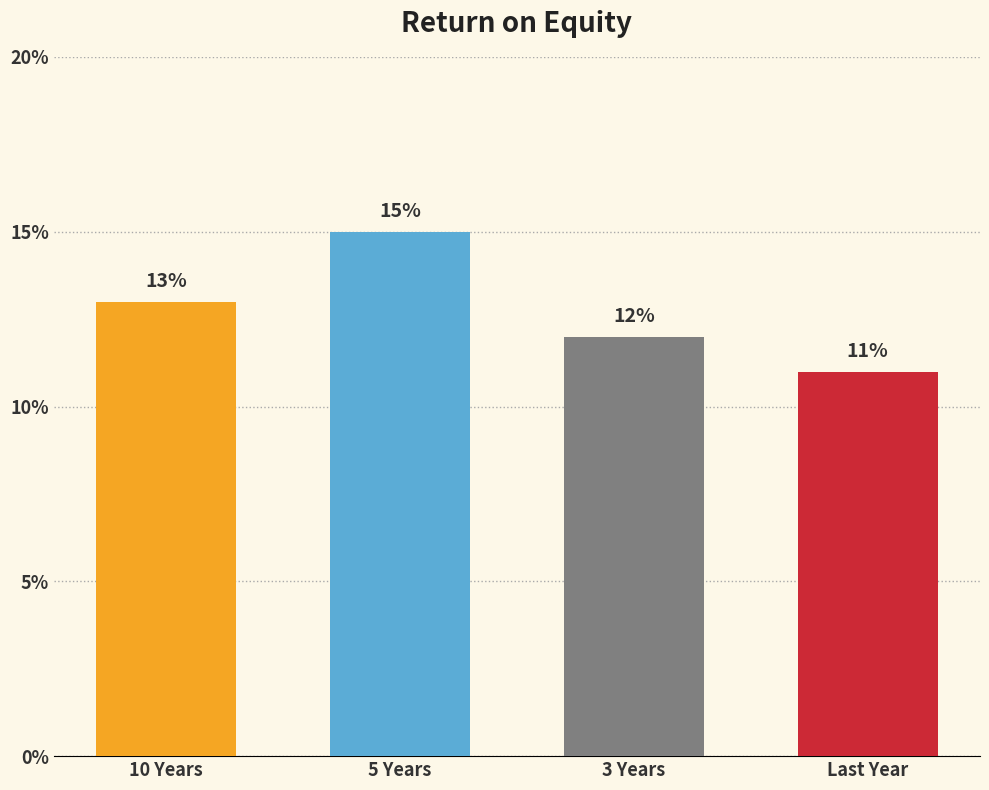

Does the chart contain stacked bars?

No